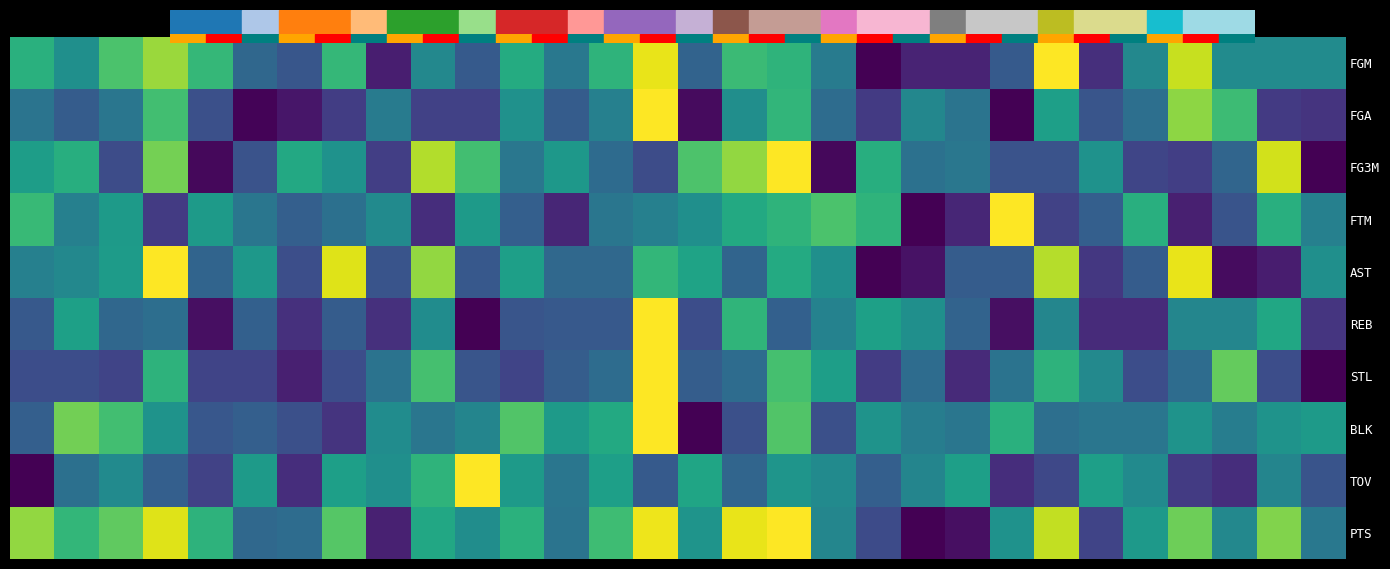

At which category is the sum across all series the highest?

14